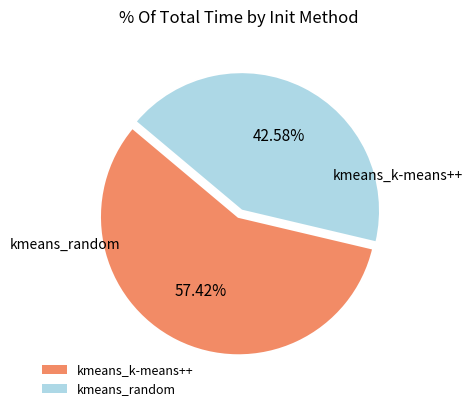

What percentage is NOT represented by kmeans_random?

57.4%